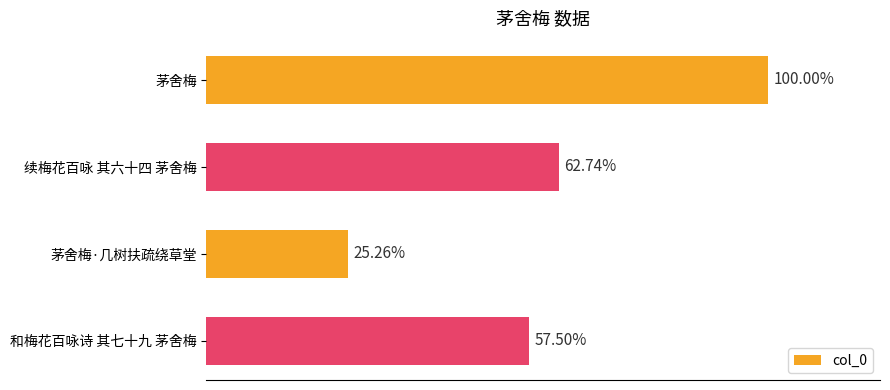

How many bars are there in total?

4